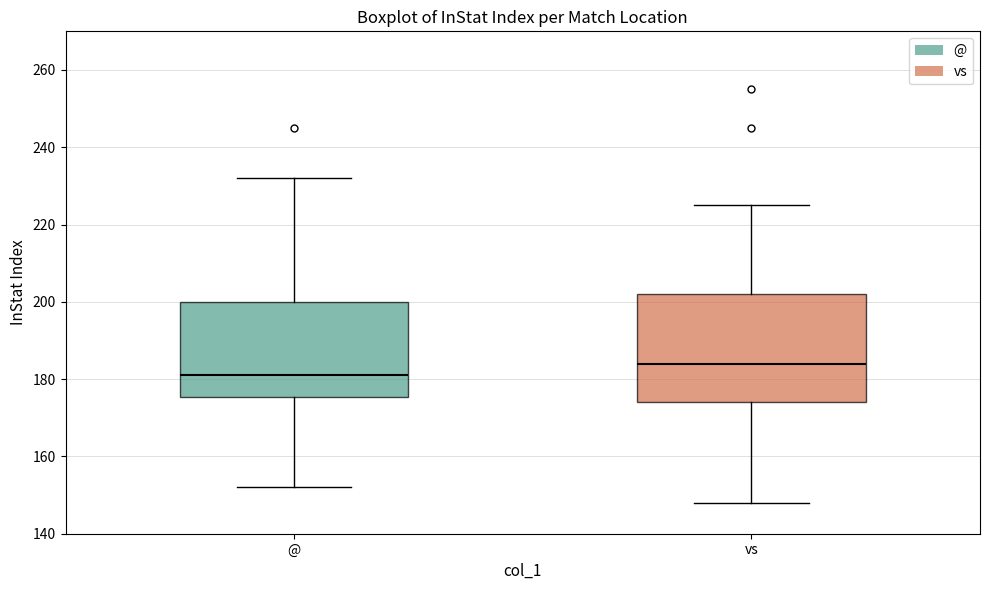

Comparing the boxes themselves (not the whiskers), which one is the tallest?

vs